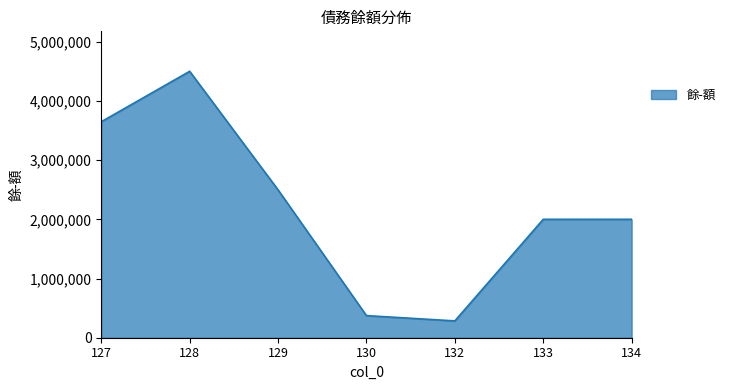

What is the smallest value displayed?

284180